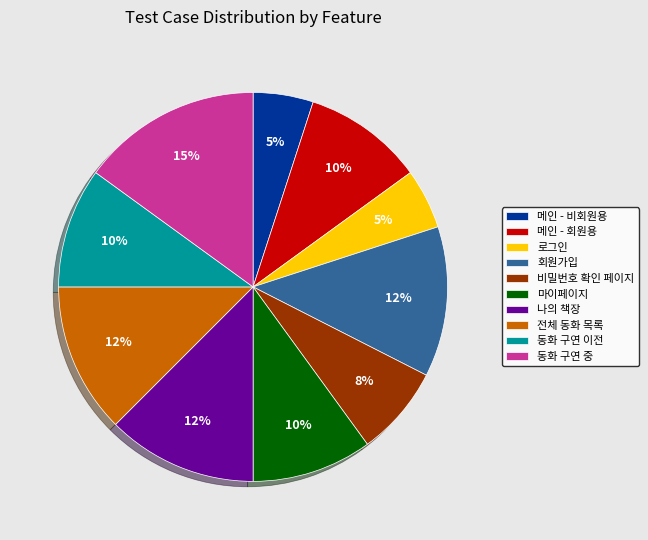

Which category has the biggest portion of the pie?

동화 구연 중